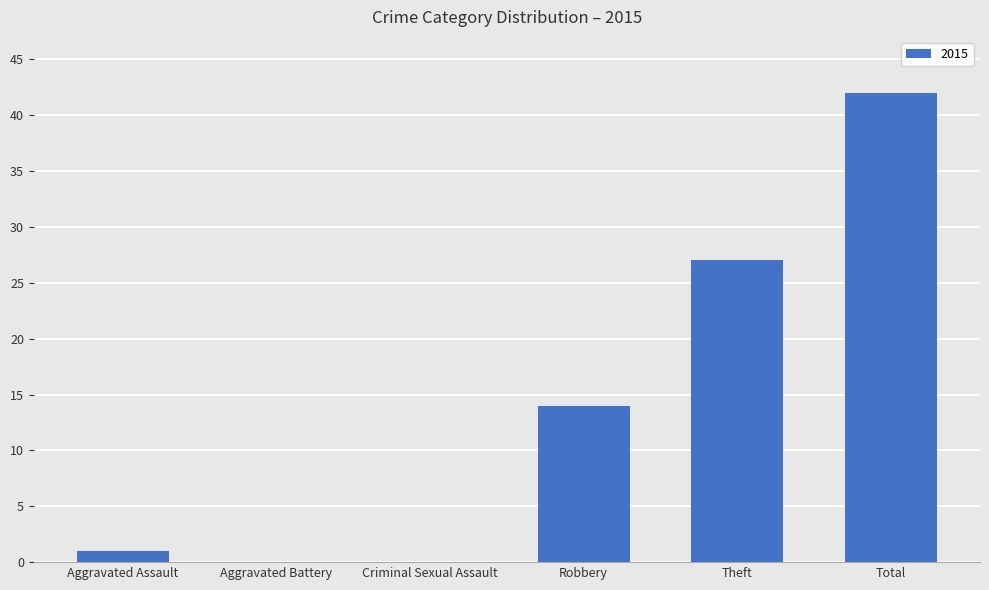

What is the change in value from Theft to Total?

+15